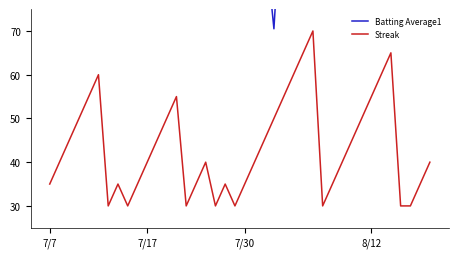

Which series has the largest range (max minus min)?

Streak